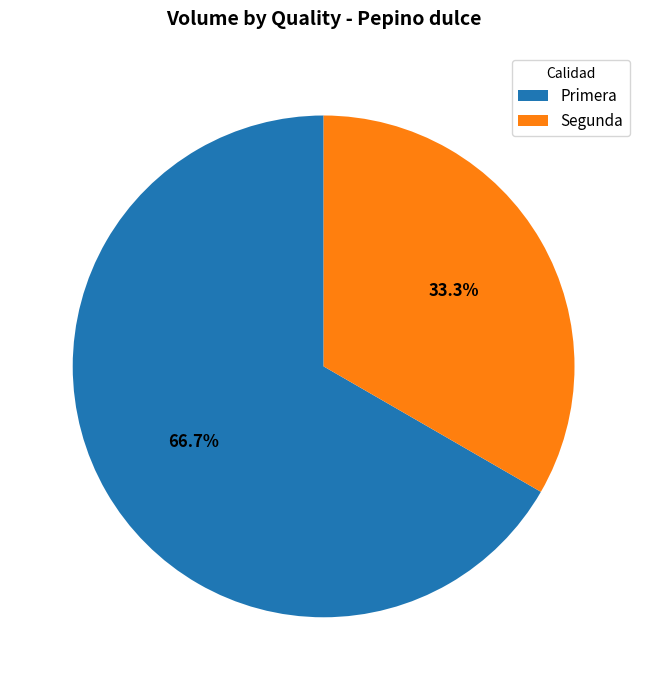

To the nearest percent, what is the difference between the largest and smallest slice percentages?

33%